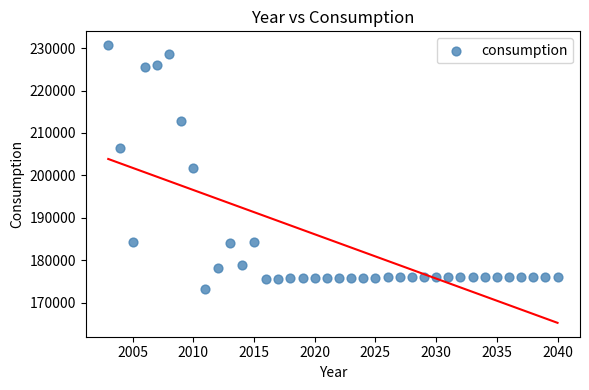

What is the range of Y values (max minus min)?

57333